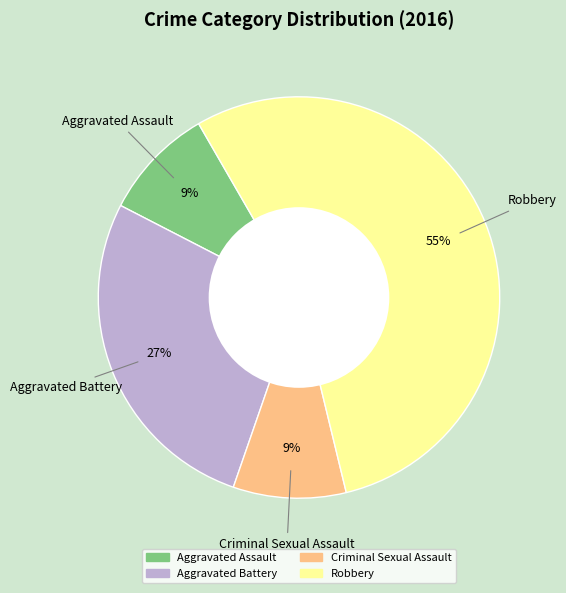

Approximately how many times larger is the value at Criminal Sexual Assault compared to Aggravated Assault?

1.0